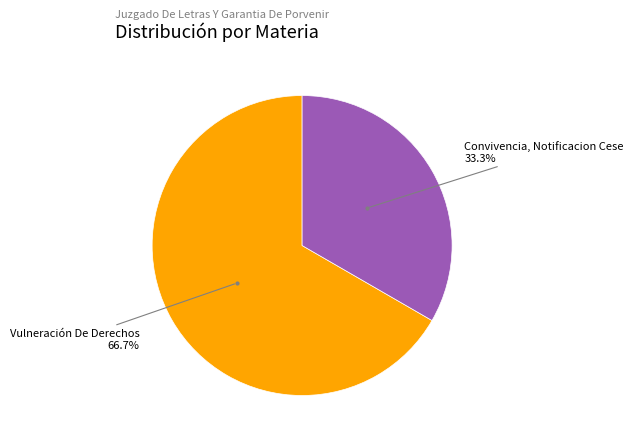

Does any single category account for the majority?

Yes